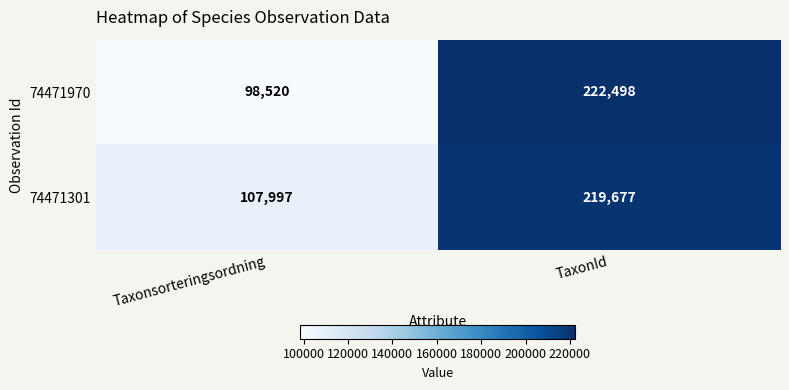

Is the value of 74471970 at TaxonId greater than the value of 74471301 at Taxonsorteringsordning?

Yes